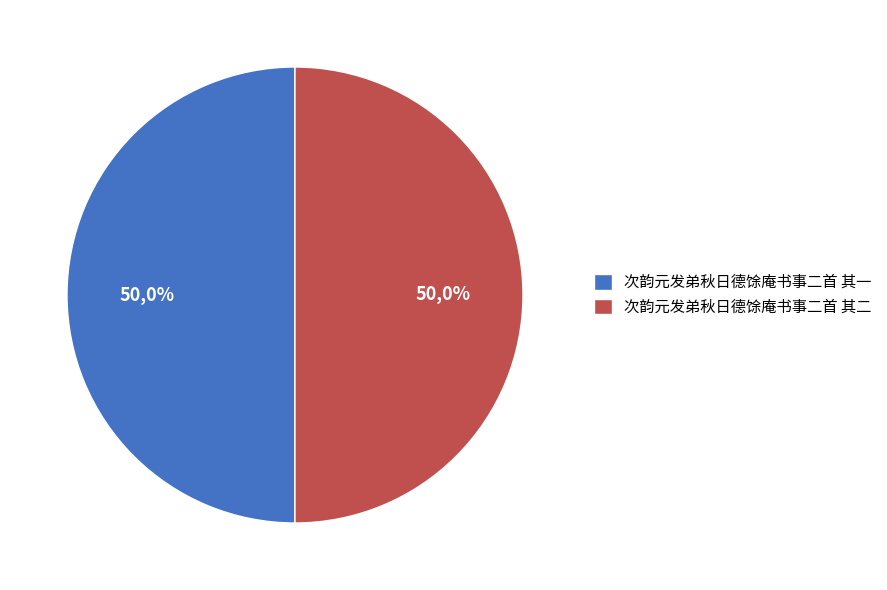

What portion of the pie excludes 次韵元发弟秋日德馀庵书事二首 其二?

50.0%